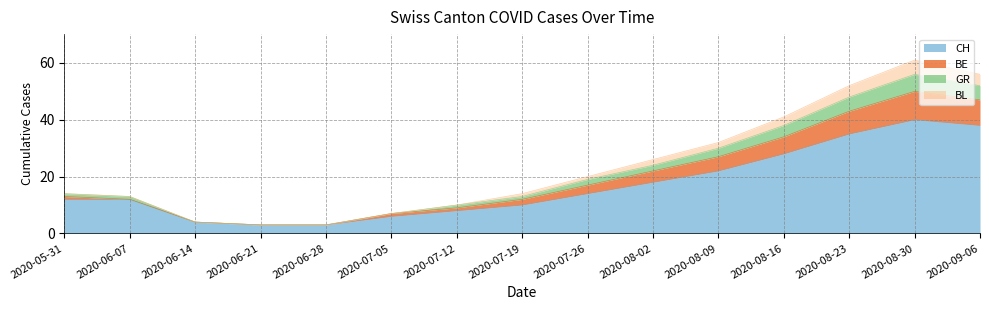

How many data points does each series have?

15